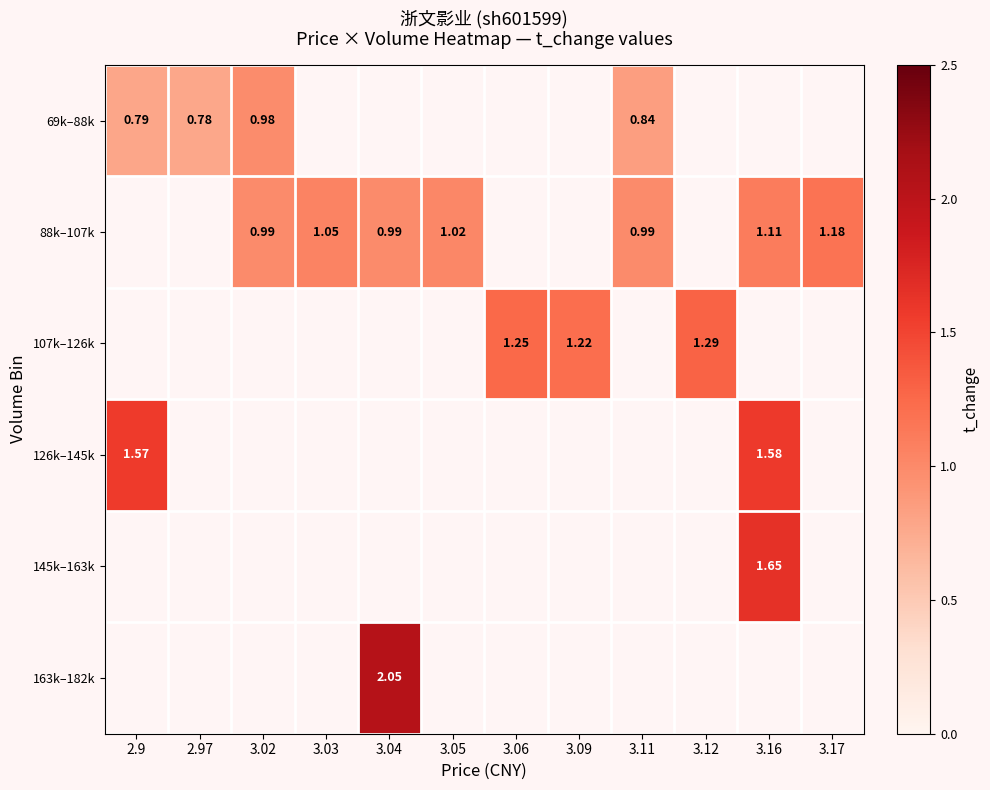

At how many categories does at least one series exceed 1?

9